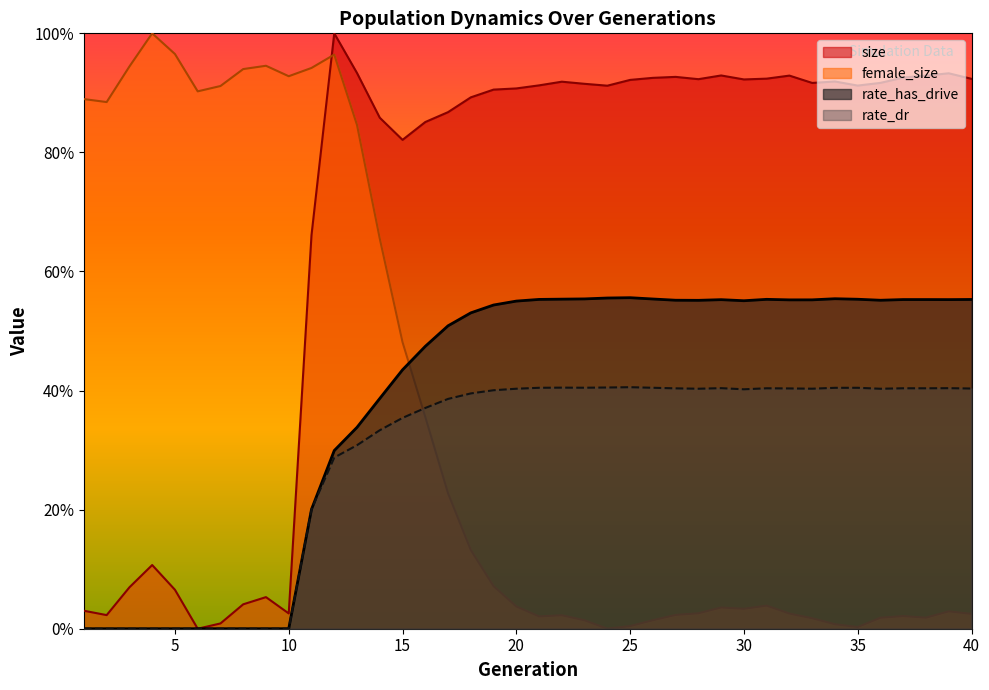

How many interior local valleys does the rate_dr series have?

6